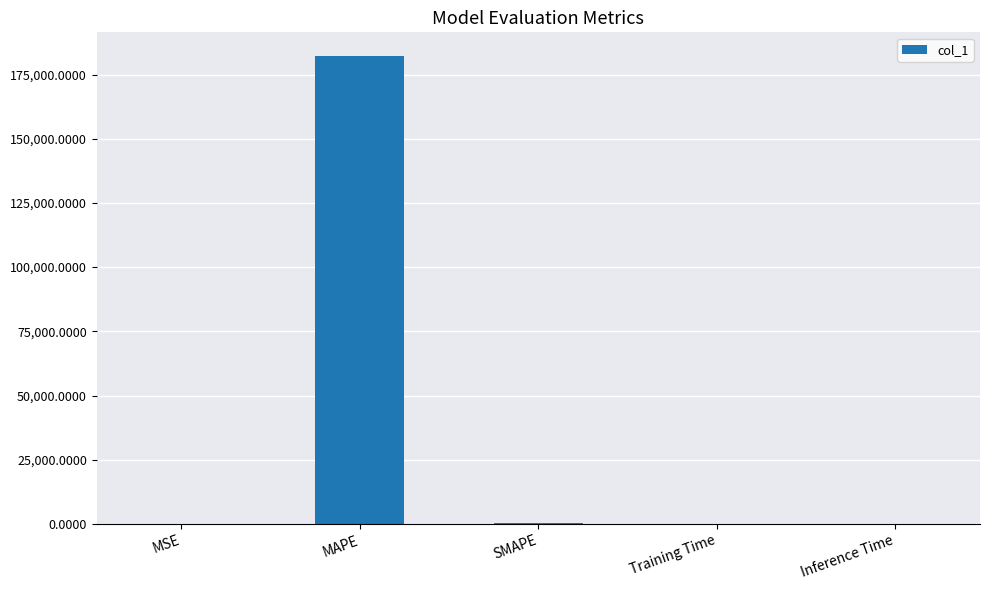

Between MAPE and Inference Time, which is larger?

MAPE